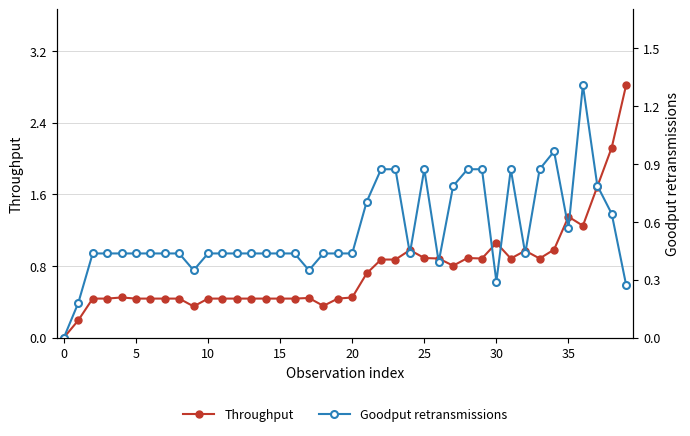

True or false: Throughput and Goodput retransmissions cross at least once.

True